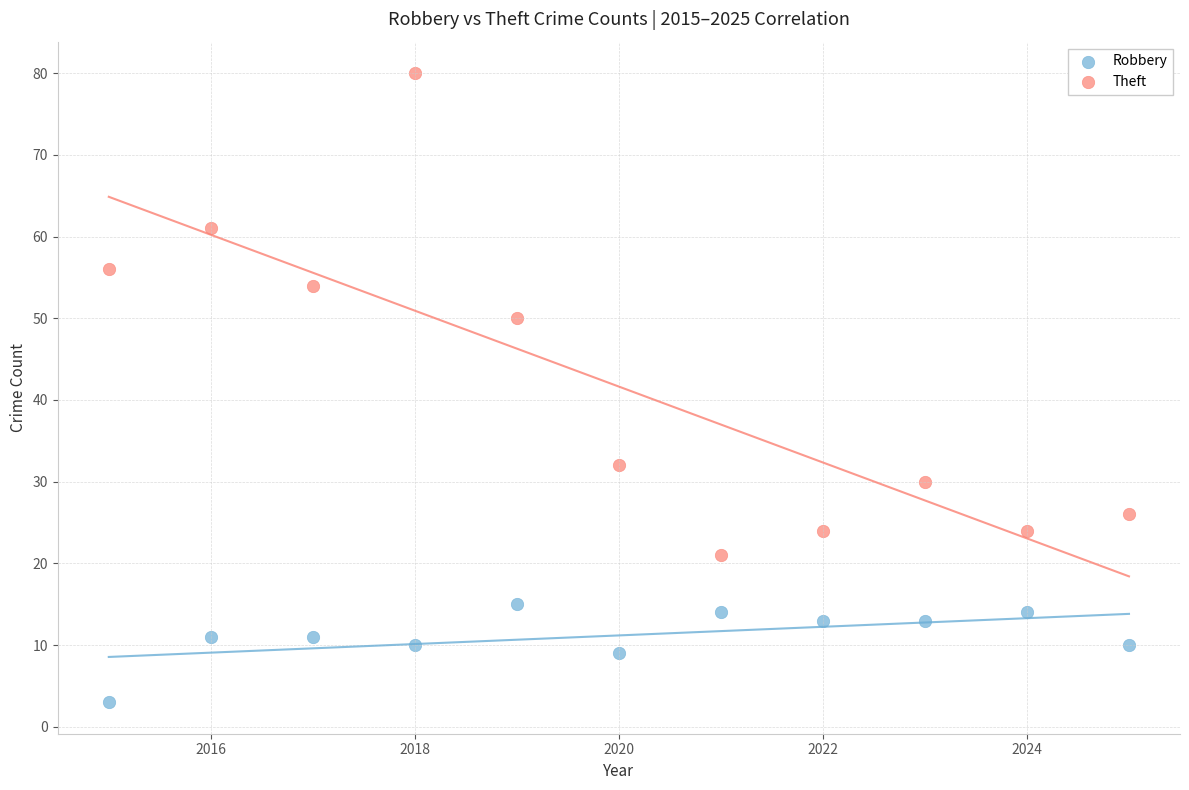

Across all data points, what is the range of Y values (max minus min)?

77